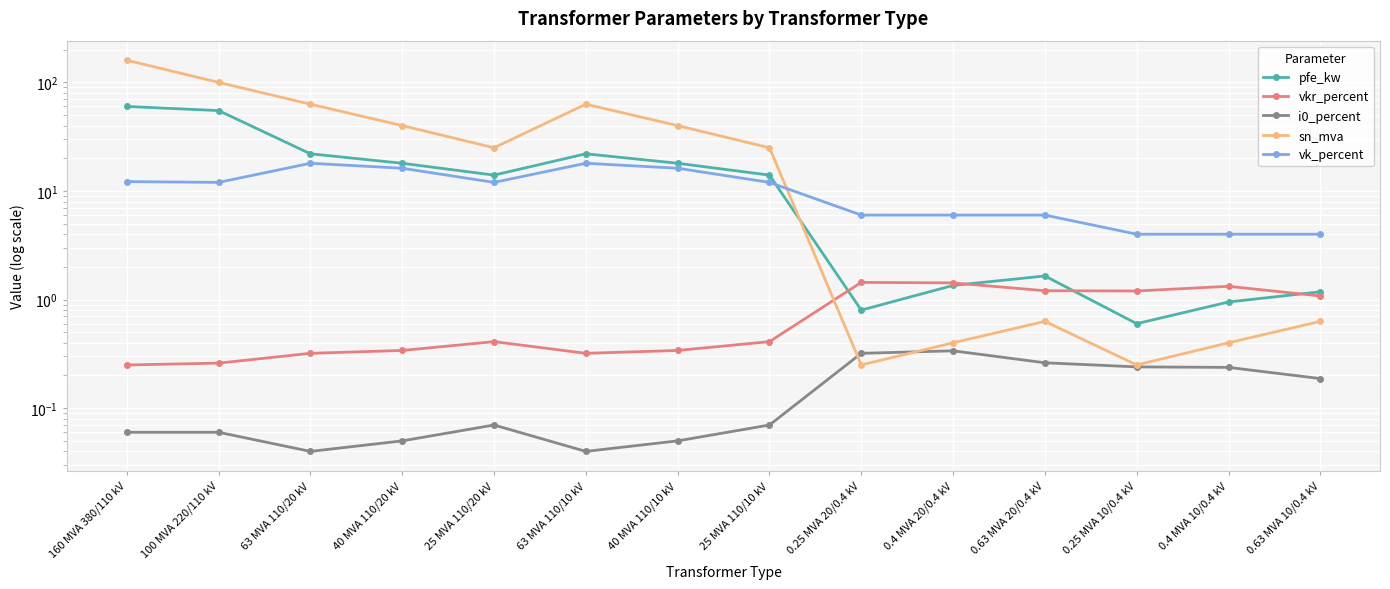

Where is the first local minimum for vkr_percent?

63 MVA 110/10 kV